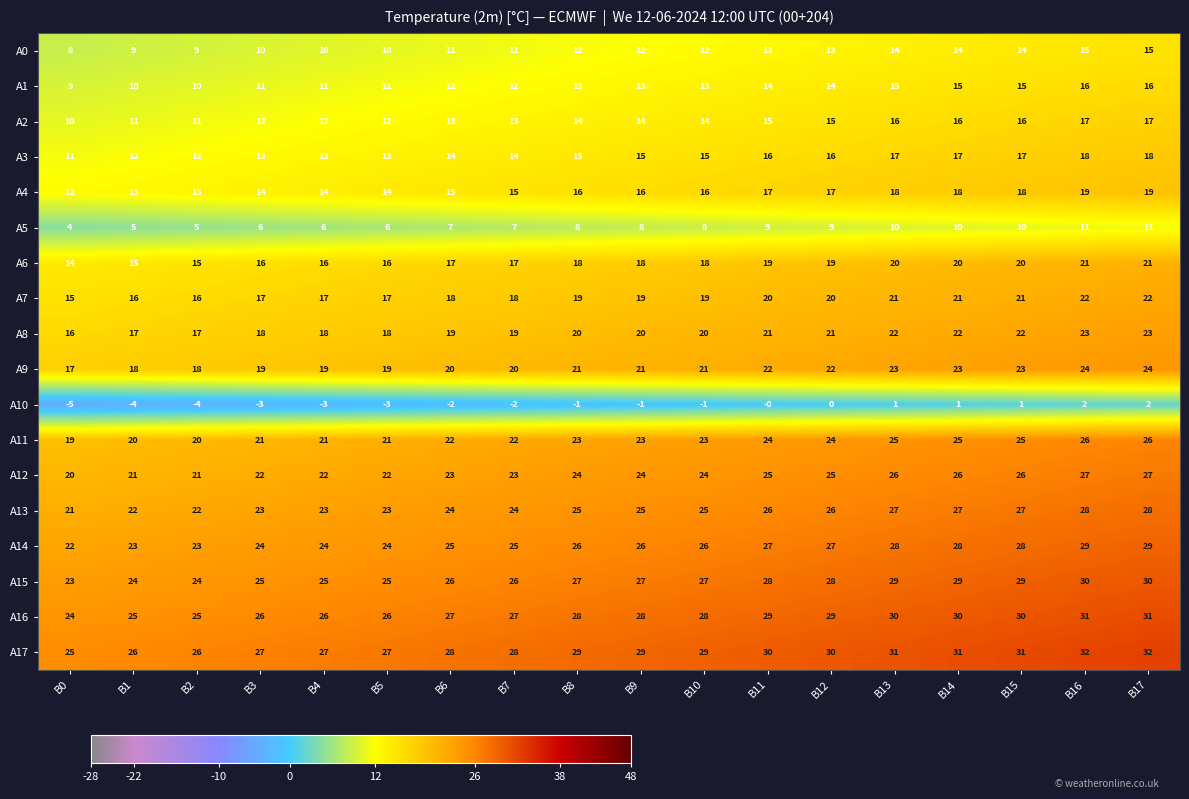

The value of A15 at B7 is 26. True or false?

True